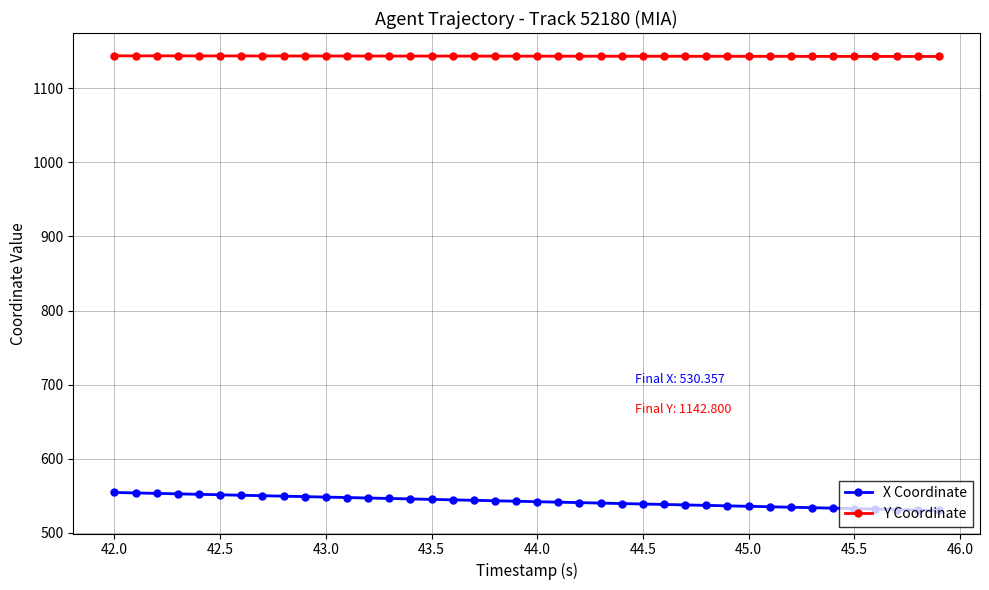

Is it true that Y Coordinate equals 1521.0 at 44.0?

False